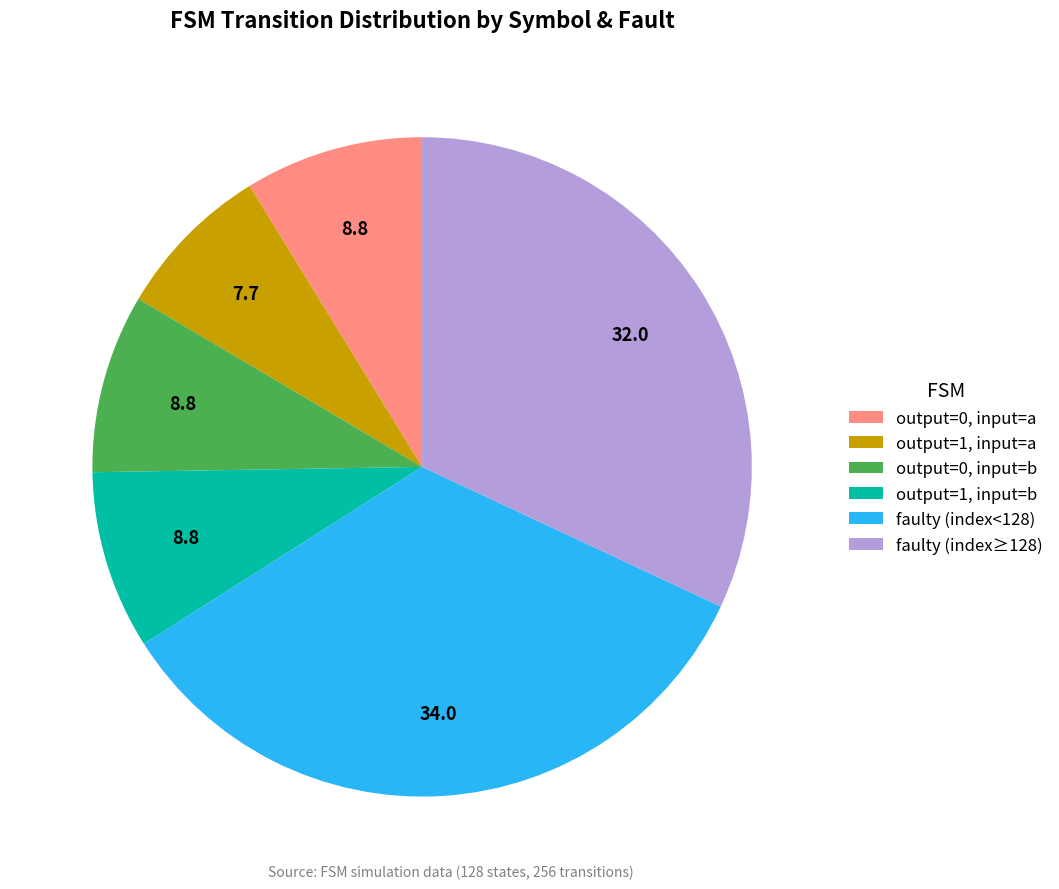

What is the smallest slice in the pie chart?

output=1, input=a